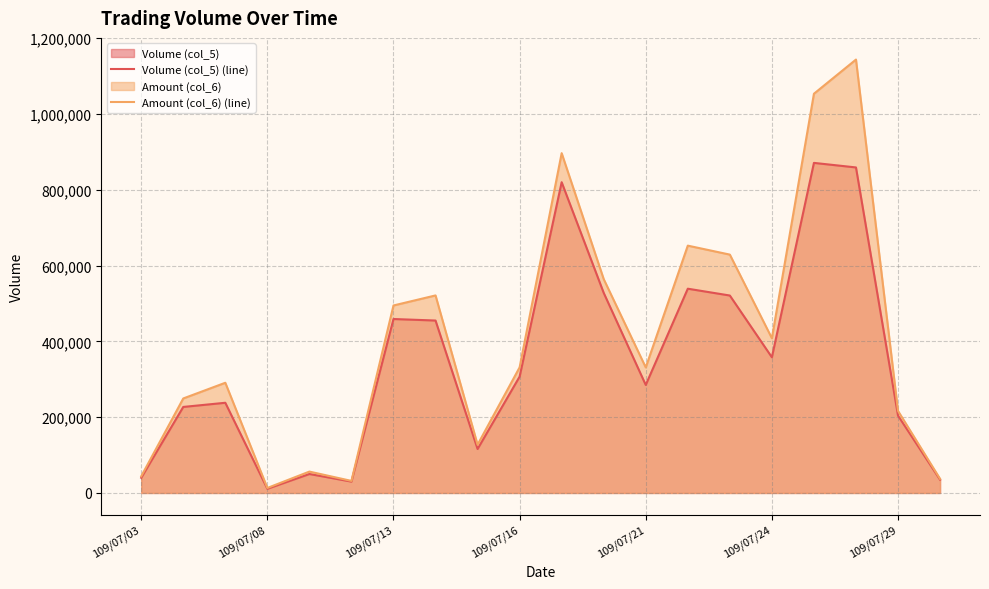

The value of Volume (col_5) (line) at 109/07/21 is 285000. True or false?

True